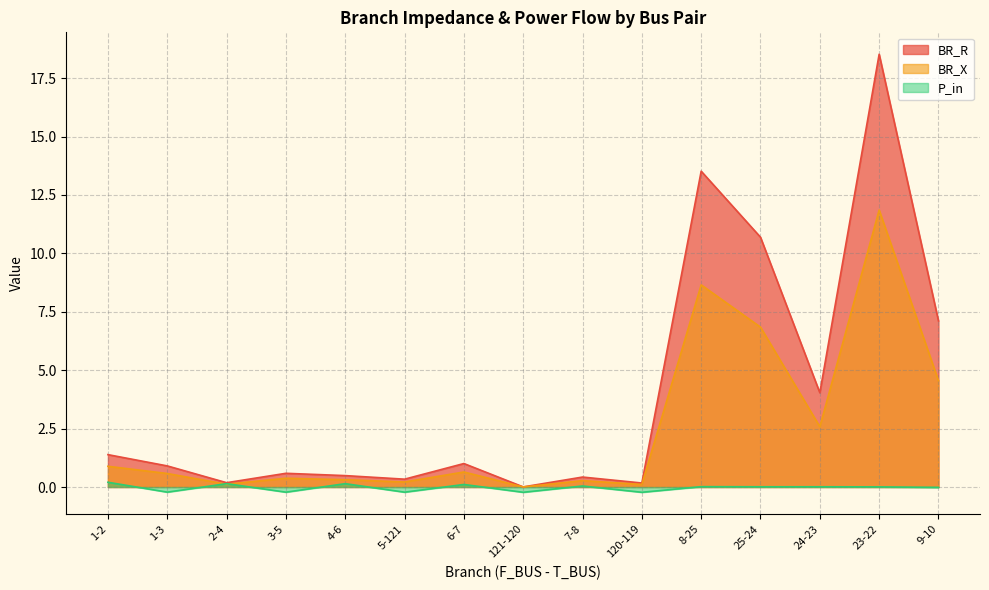

True or false: BR_R and P_in intersect in this chart.

False